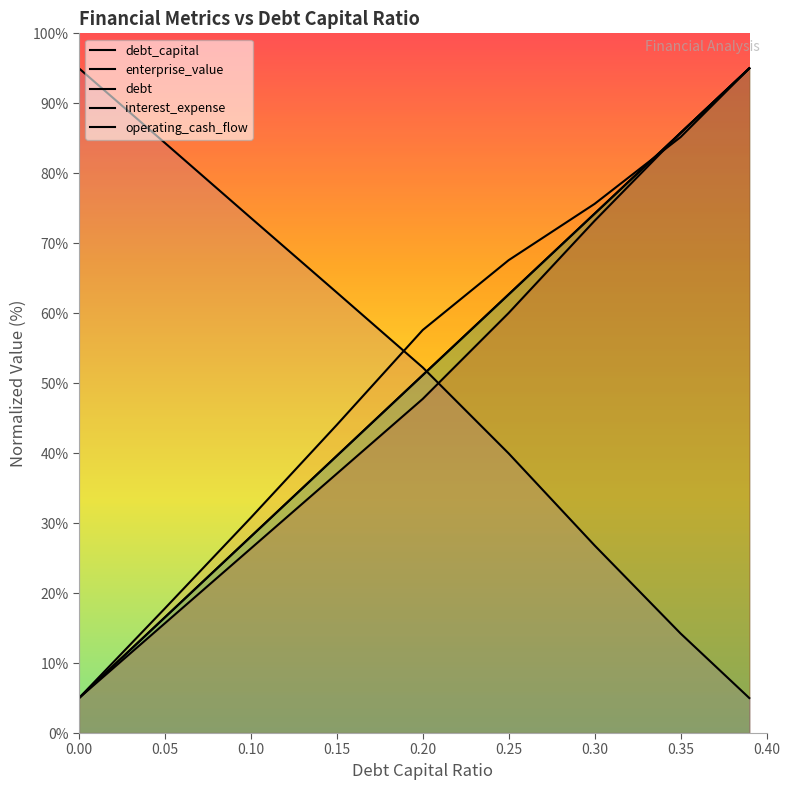

What is the spread (max minus min) of values at 0.15?

25.9